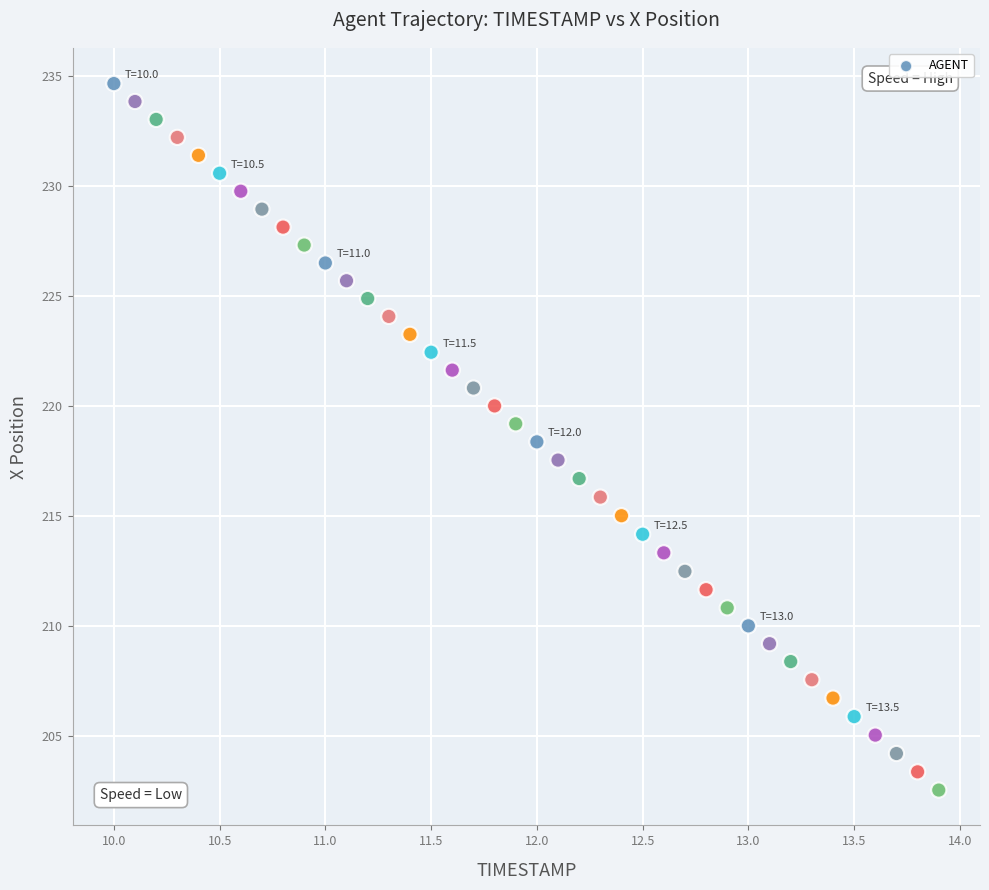

What is the range of X values (max minus min)?

3.9